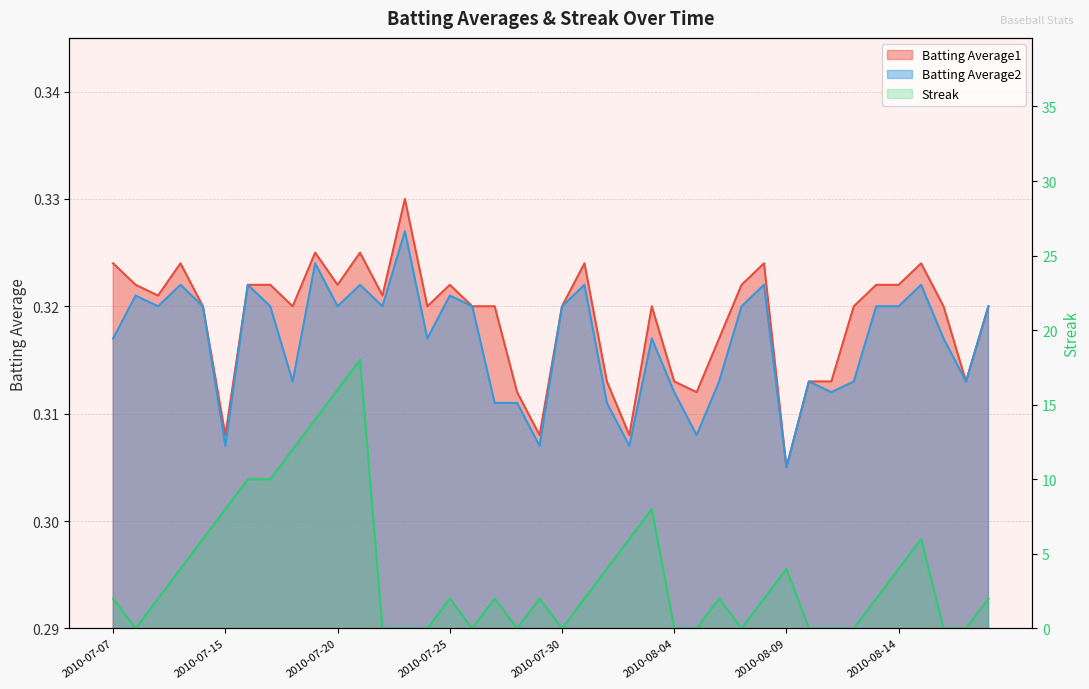

At which label does Batting Average2 reach its minimum?

2010-08-09